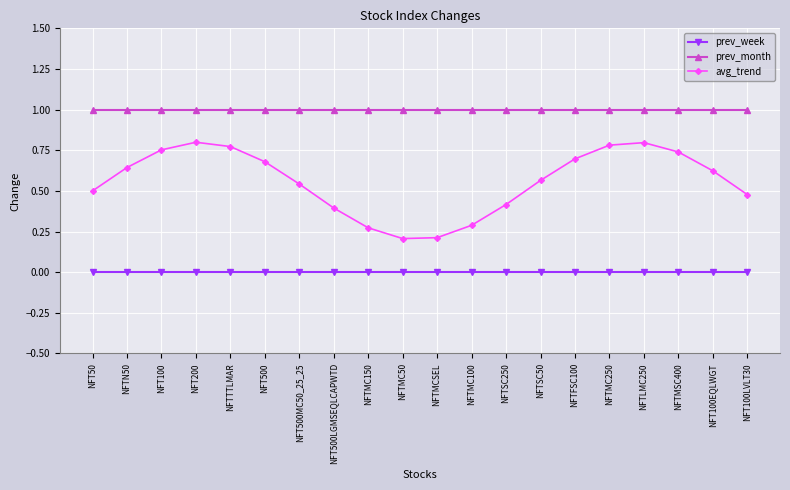

List the series in order of their peak value, highest first.

prev_month, avg_trend, prev_week